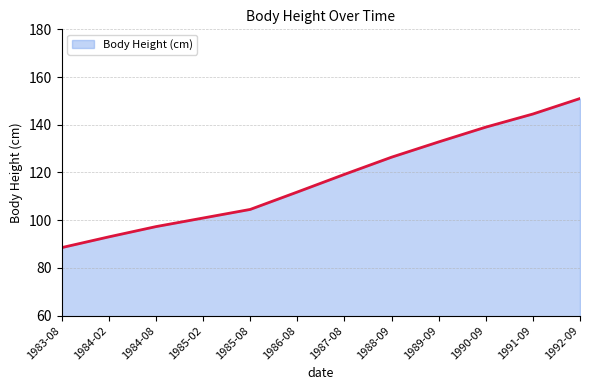

What value does the data have at 1992-09?

151.0